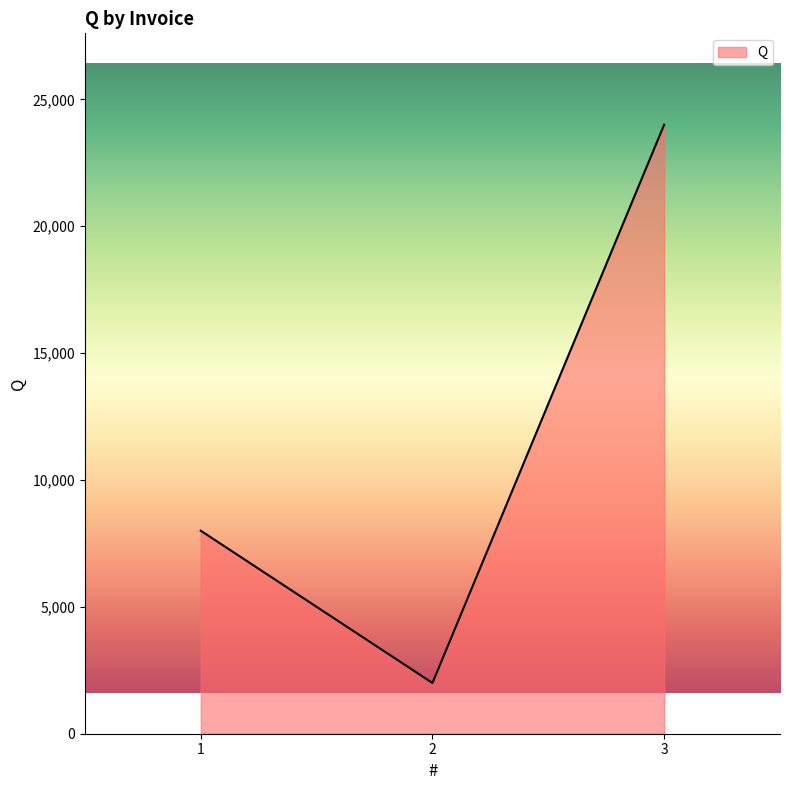

Which category has the lowest value across all series?

2